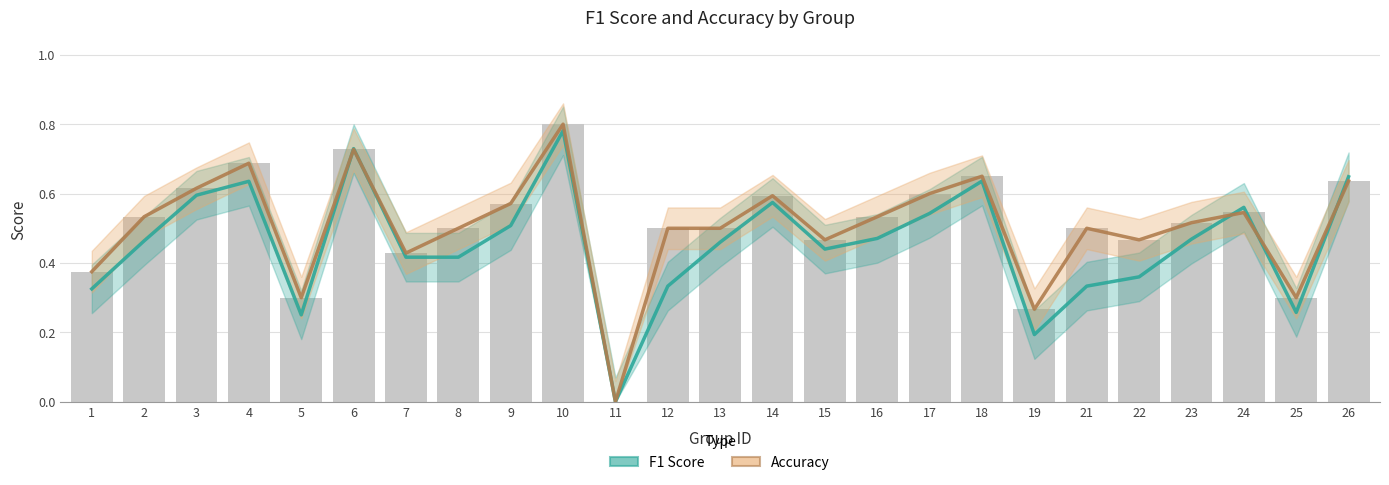

Read the F1 Score value at 2.

0.5